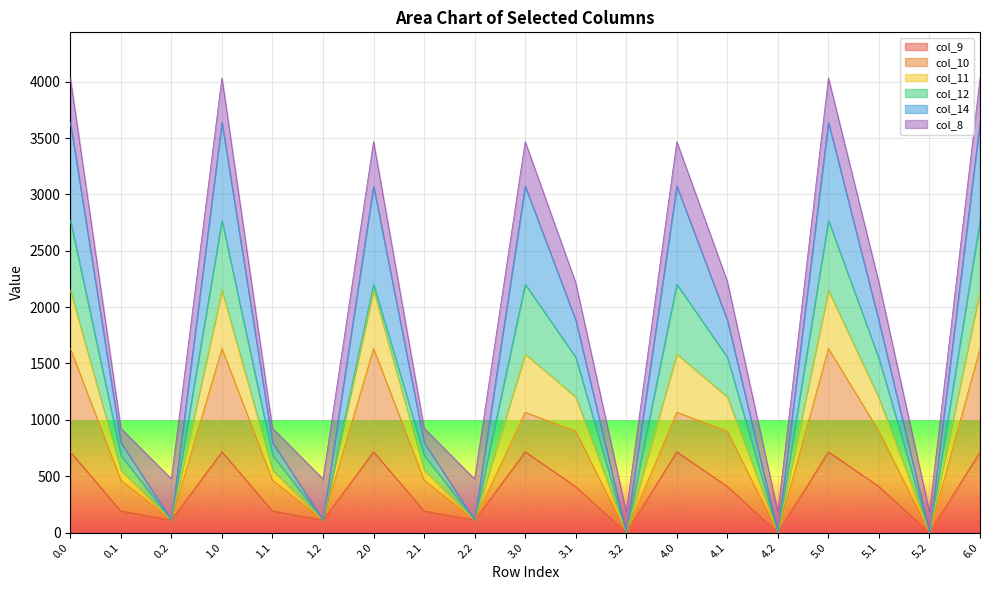

What is the total value across all series at 3.2?

181.7